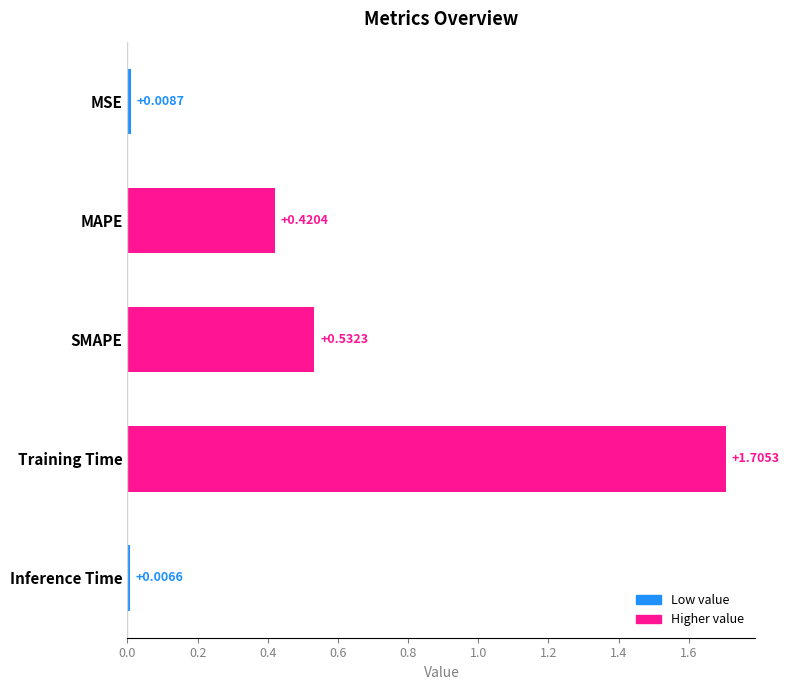

What is the sum of all values?

2.7